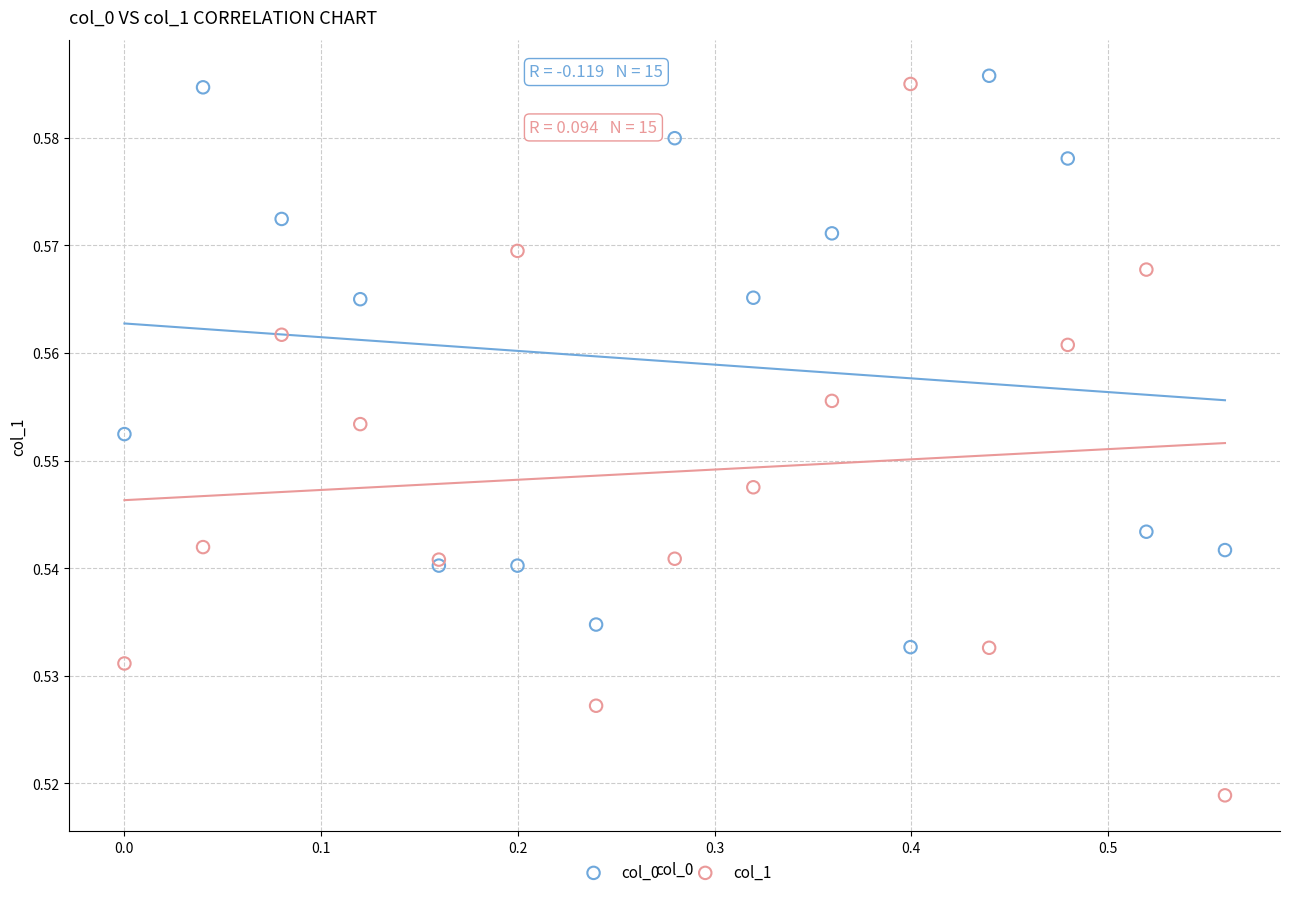

Which series has the largest Y range (max minus min)?

col_1